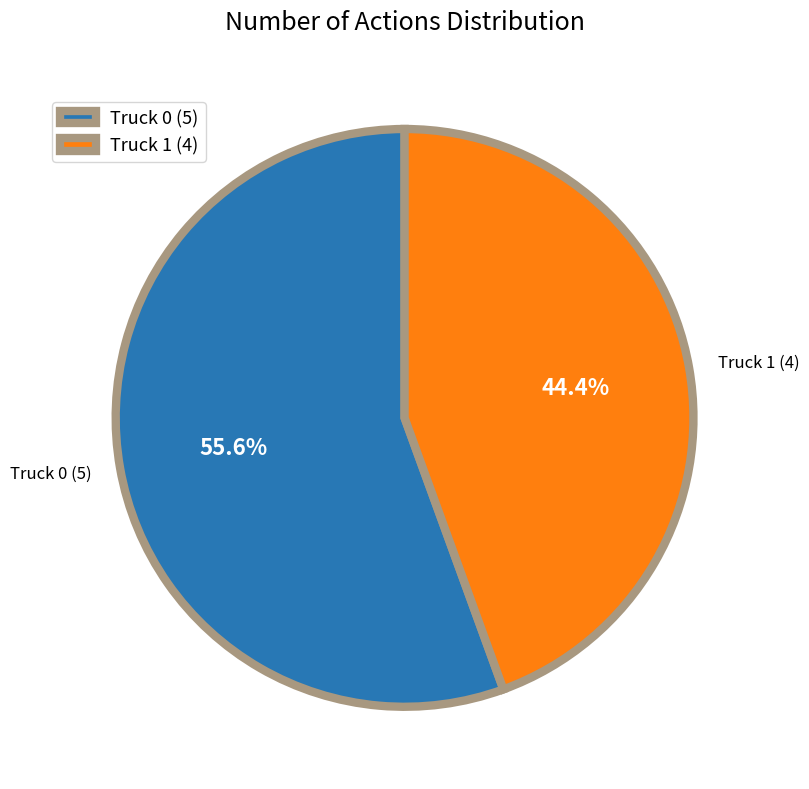

What percentage is the Truck 1 slice, to the nearest percent?

44%